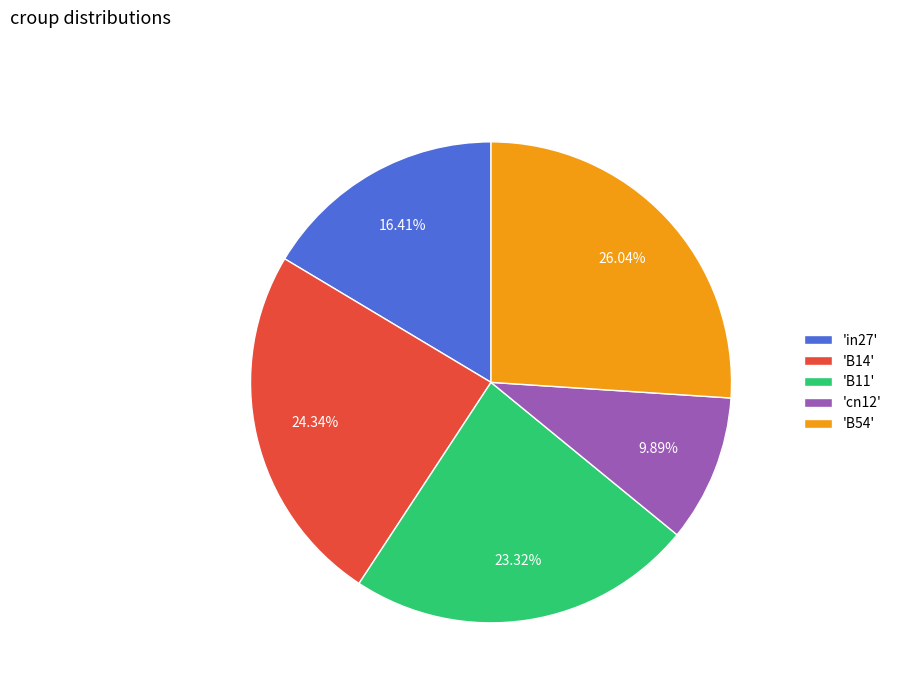

To the nearest percent, what is the average slice percentage?

20%